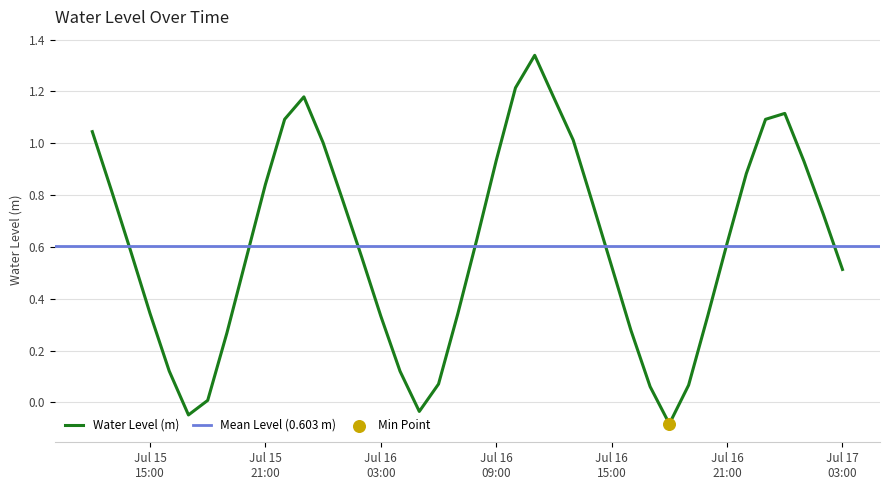

What is the change in value from 2025-07-16 15:00:00 to 2025-07-17 02:00:00?

+0.2